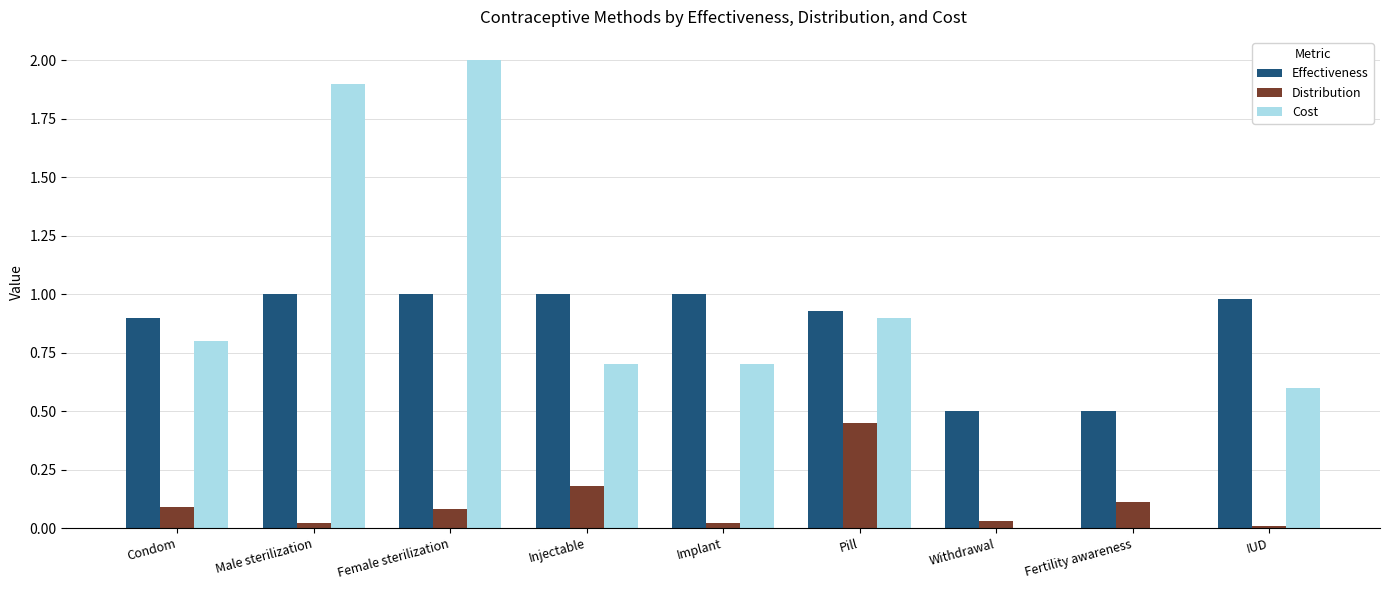

Which series has the widest spread of values?

Cost